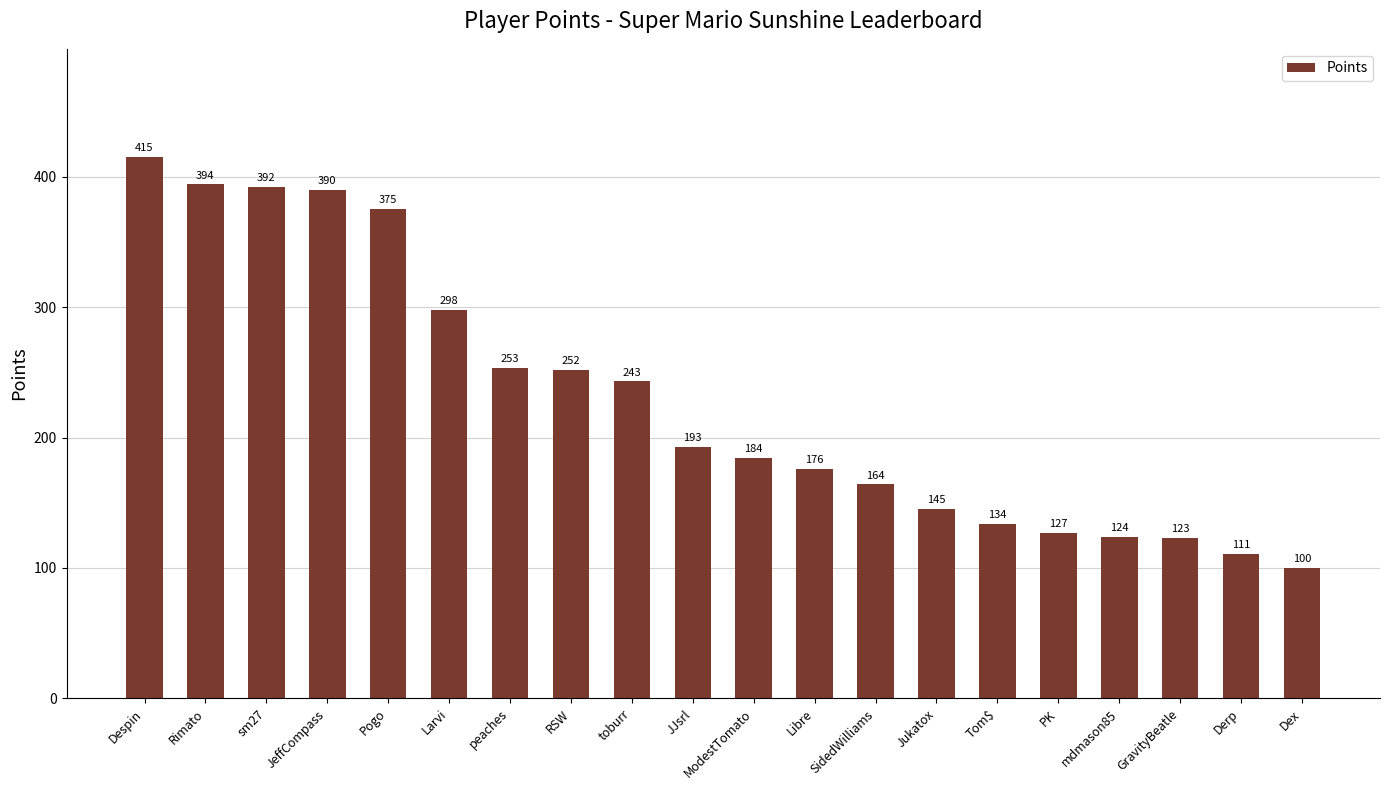

What is the ratio of the value at Derp to the value at SidedWilliams?

0.7